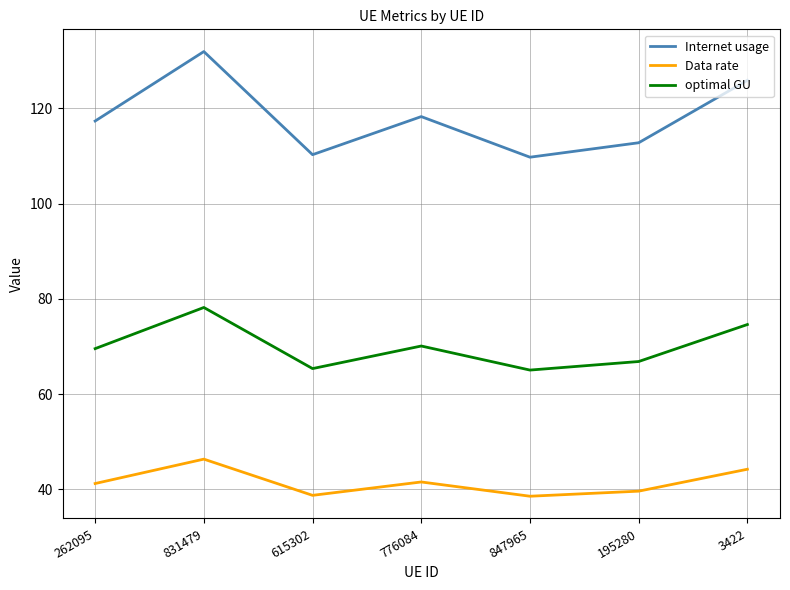

At which label does optimal GU reach its peak?

831479